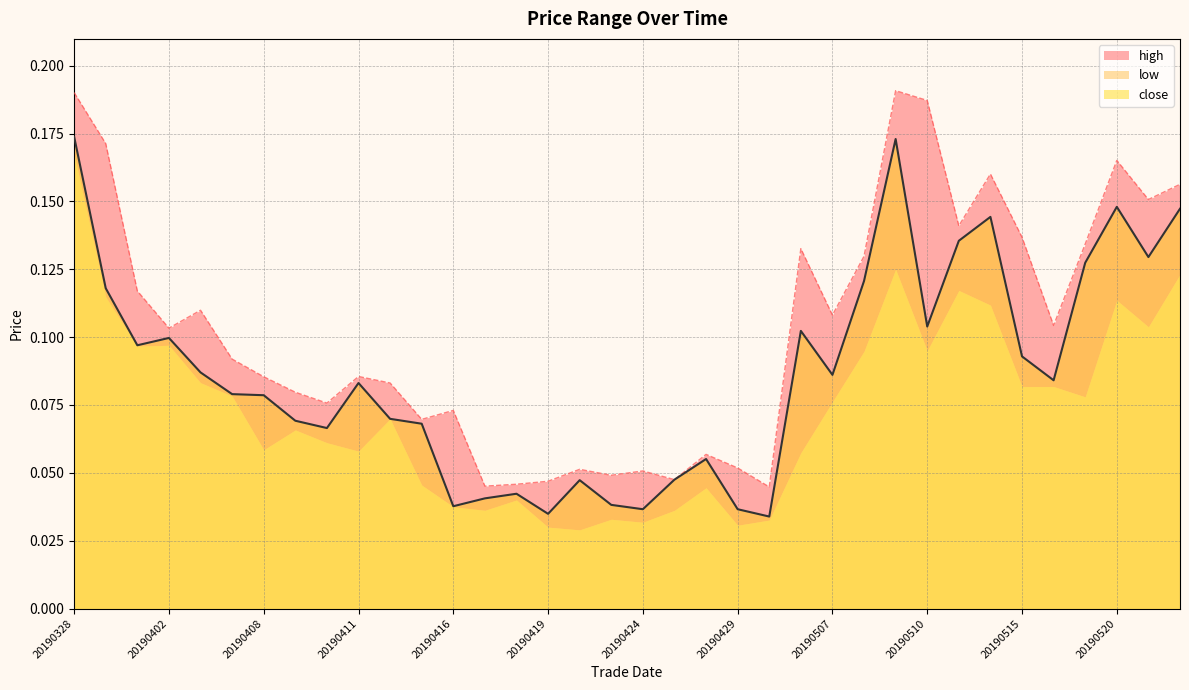

True or false: close and high cross at least once.

False